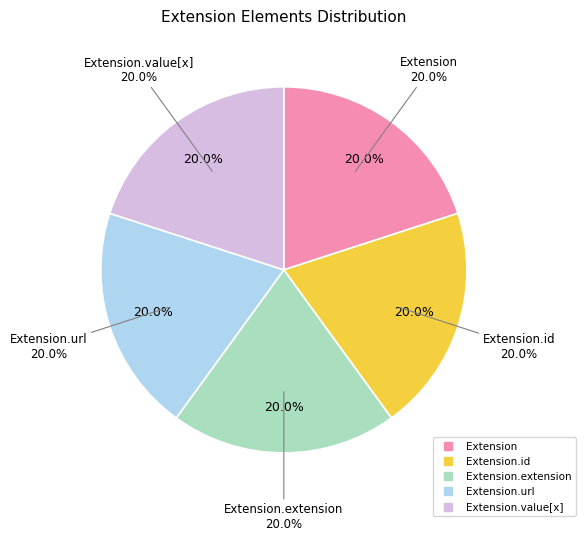

Does Extension.extension represent more than half of the total?

No